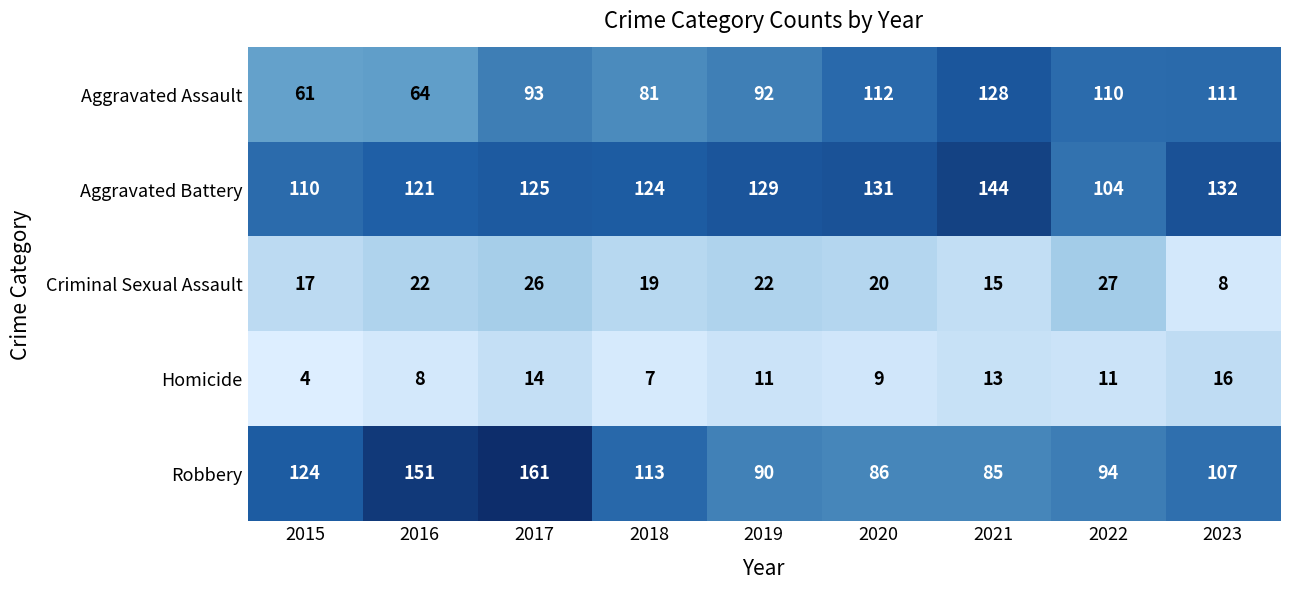

Where does the Robbery series first go above 107?

2015